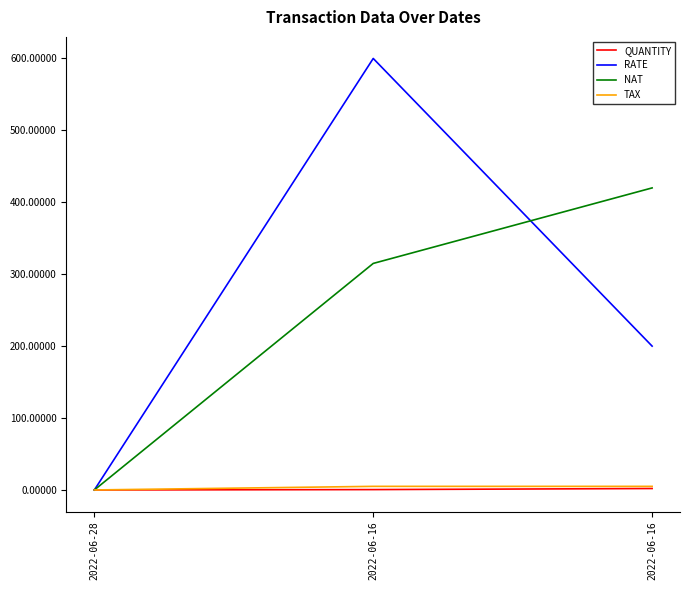

Rank the series at 2022-06-28 from highest to lowest value.

QUANTITY, RATE, NAT, TAX